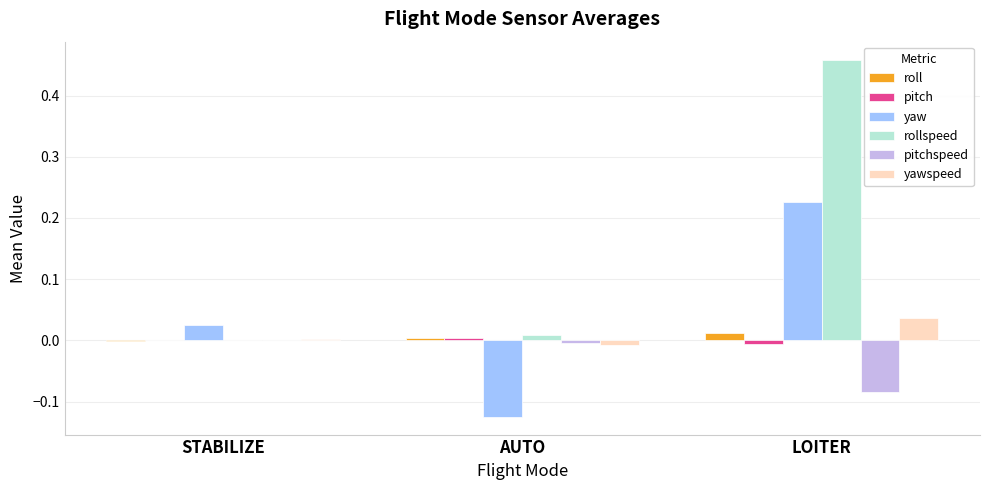

Between STABILIZE and AUTO, which series saw the biggest shift?

yaw